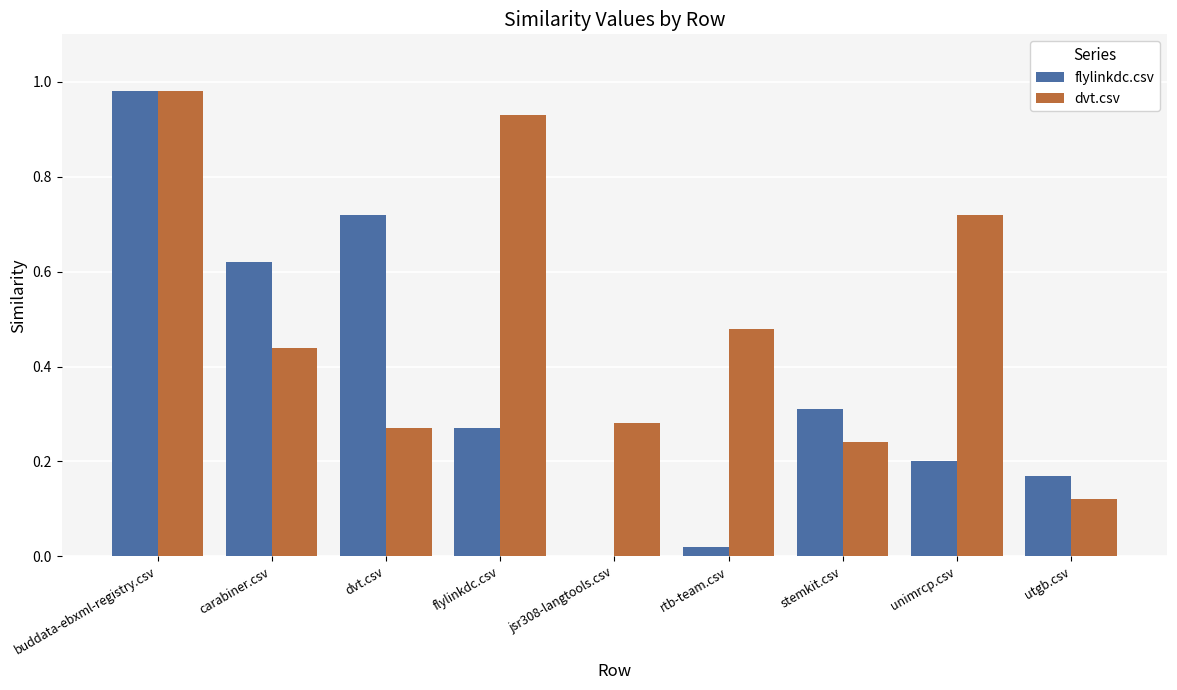

Is the value of dvt.csv at unimrcp.csv greater than the value of flylinkdc.csv at stemkit.csv?

Yes